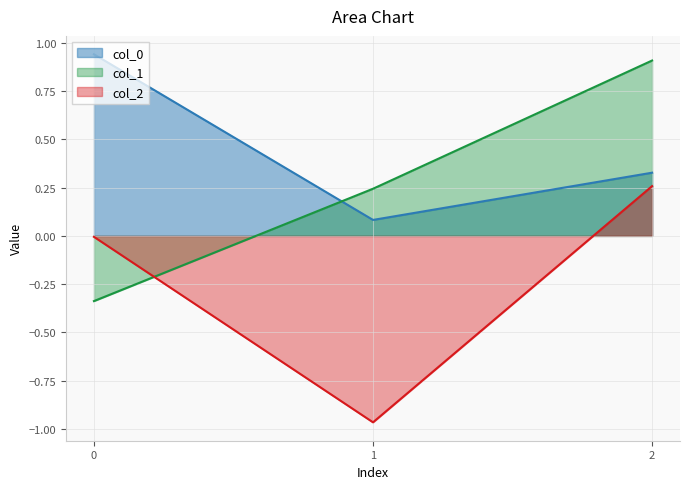

Which series has the widest spread of values?

col_1